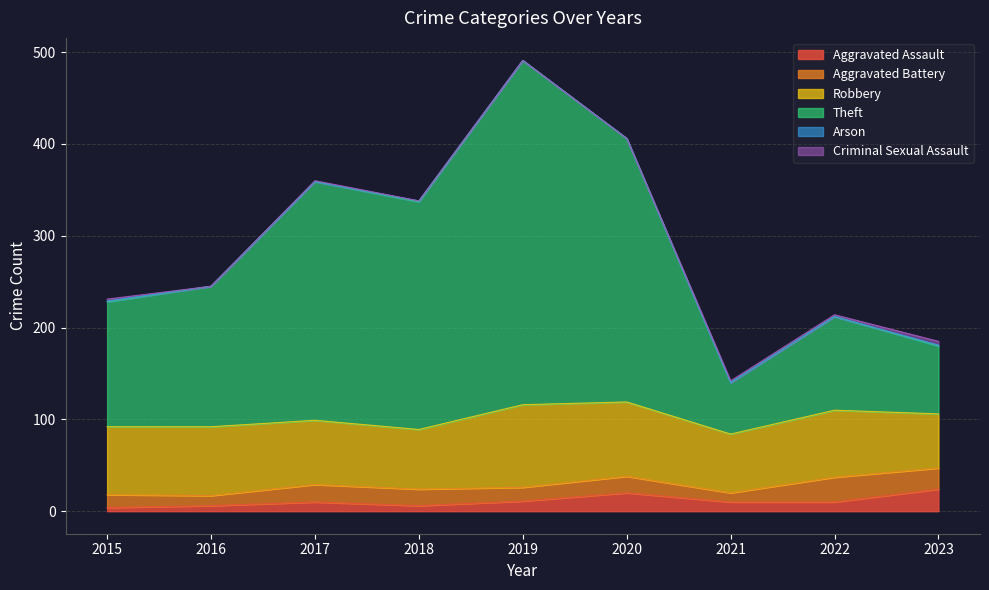

At how many categories does at least one series exceed 138?

5